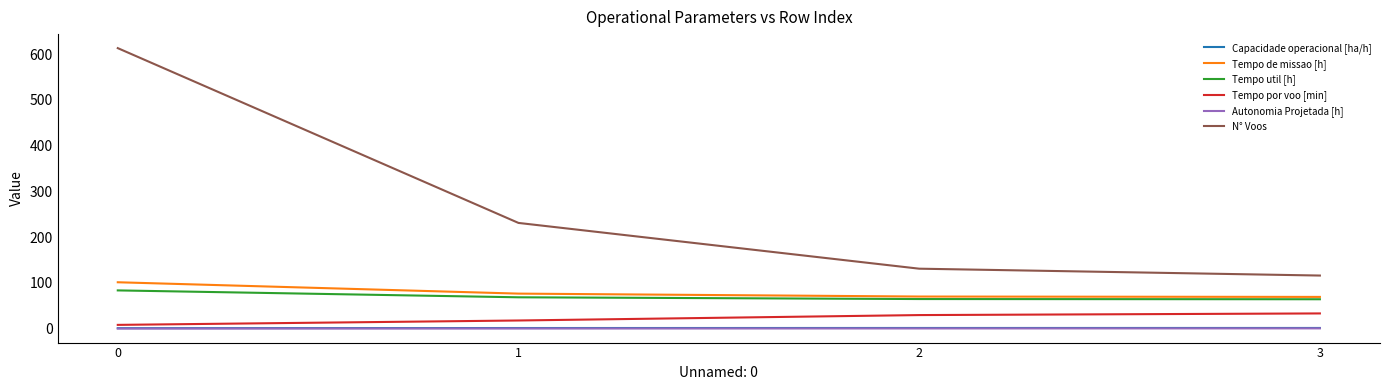

The N° Voos series shows 314.9 at 0. True or false?

False